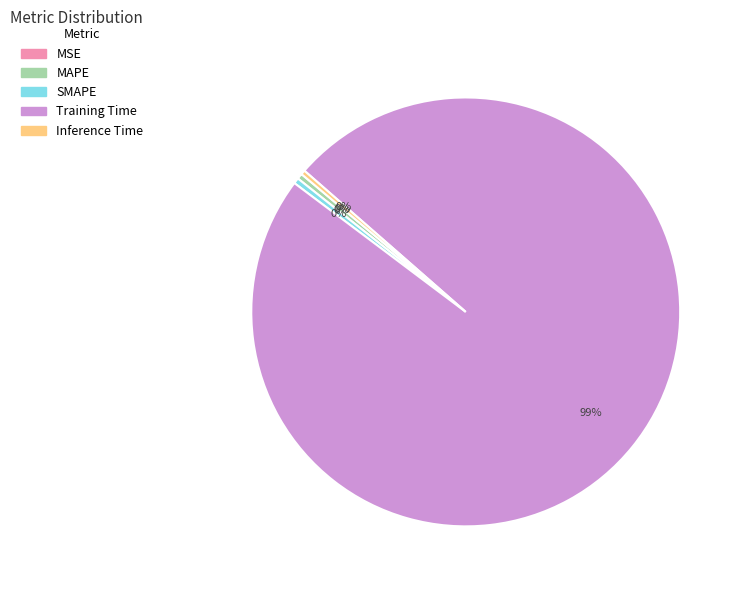

True or false: Training Time accounts for 89% of the total.

False